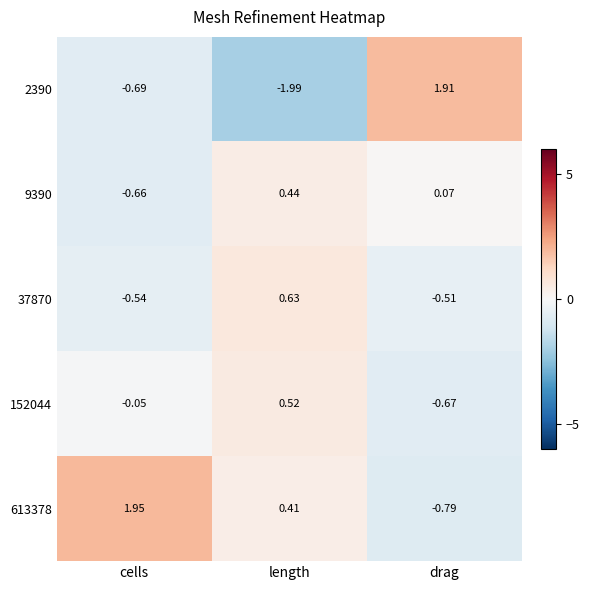

Is the value of 2390 at length greater than the value of 613378 at drag?

No